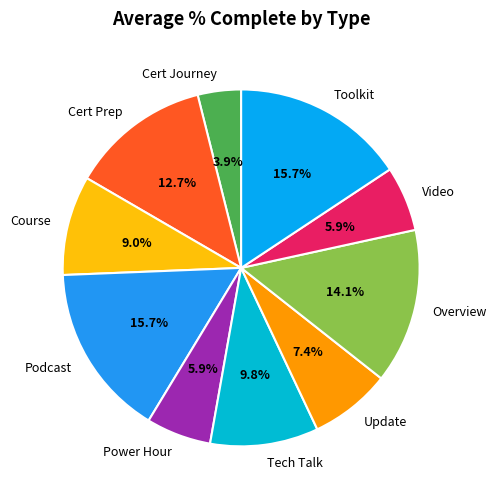

What is the total percentage of Podcast and Tech Talk?

25.5%